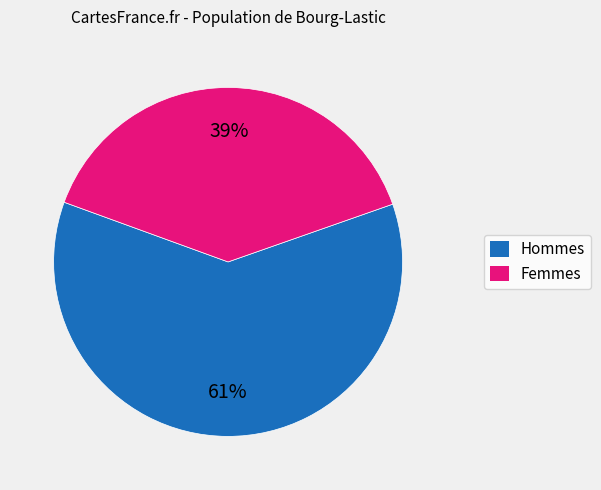

Rank the categories by value from lowest to highest.

Femmes, Hommes